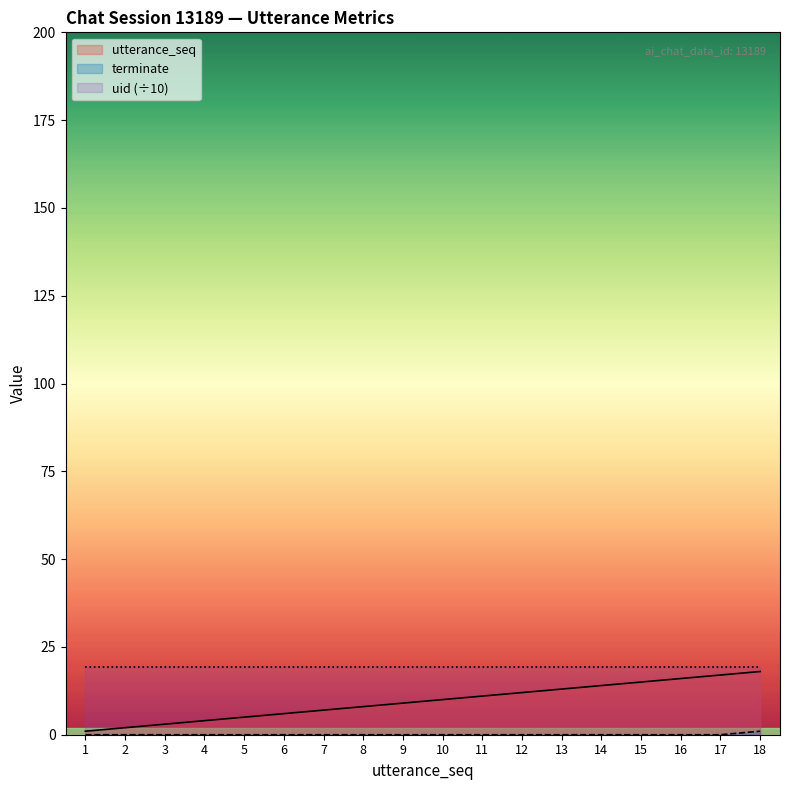

True or false: utterance_seq and terminate cross at least once.

False